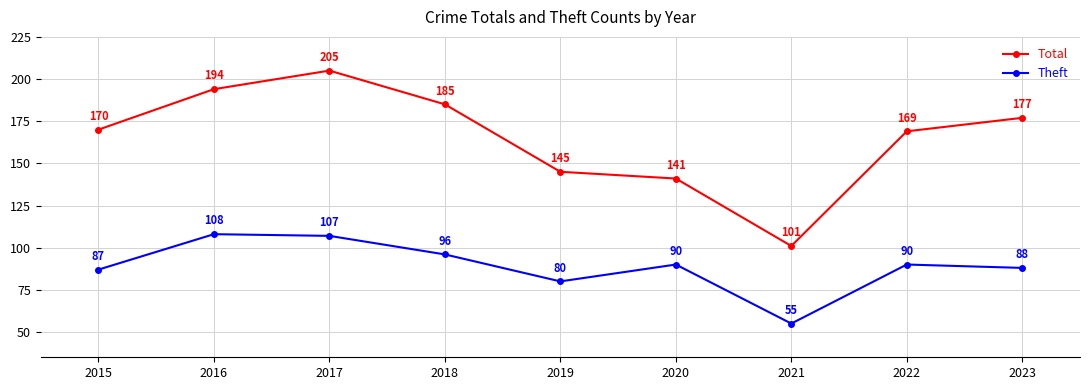

True or false: Theft has more than 0 points higher than both neighbors.

True